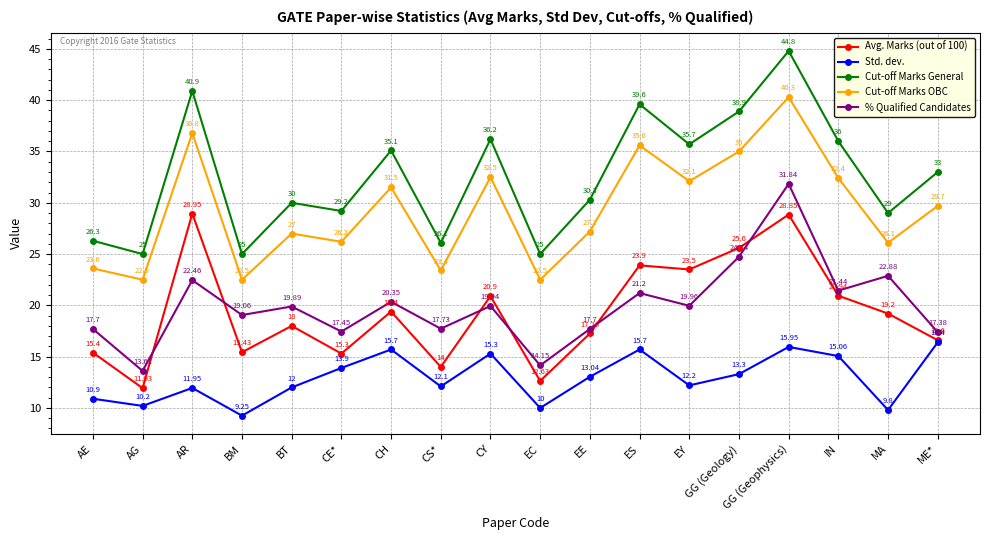

What position from the right is CE*?

13